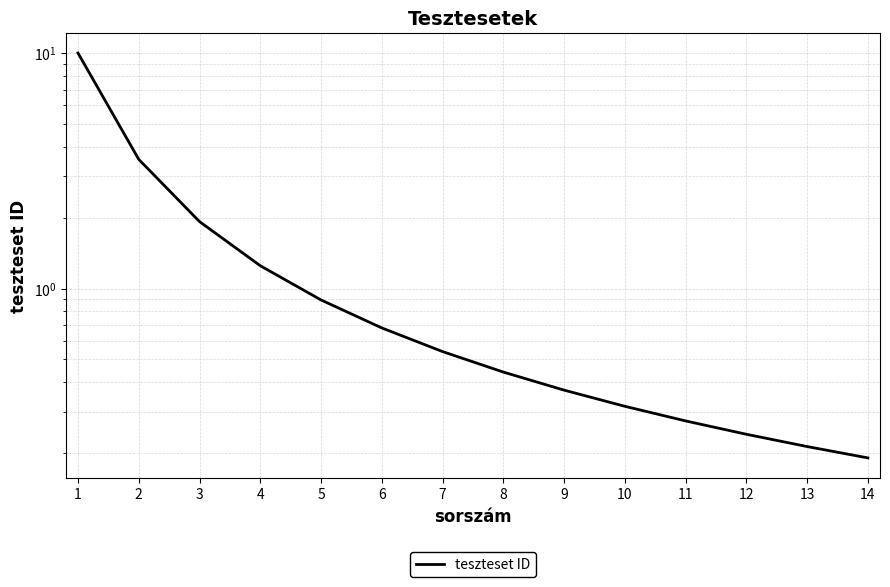

What is the smallest value displayed?

0.2